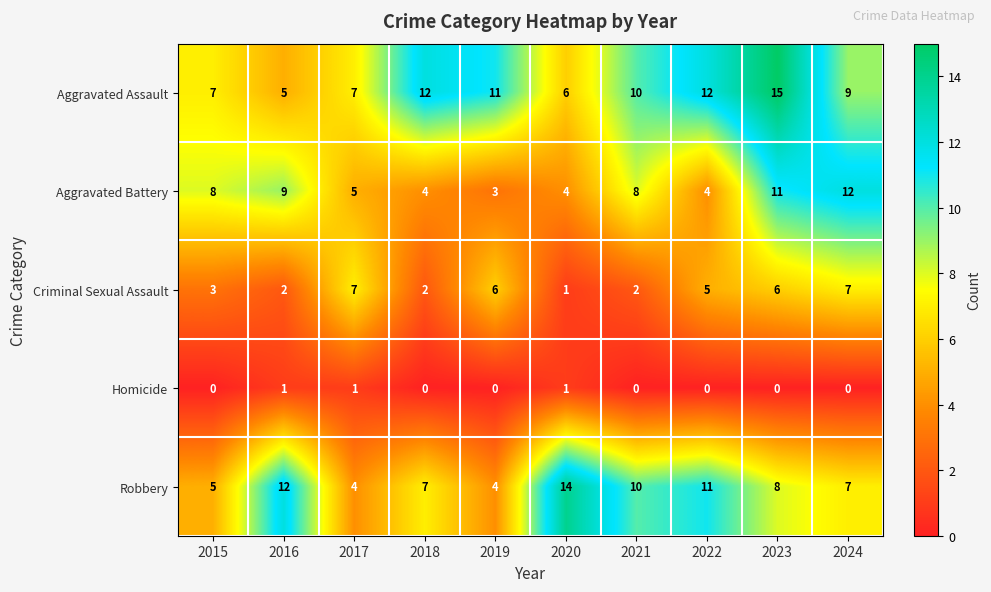

What is the difference between the second highest and minimum values in the Robbery series?

8